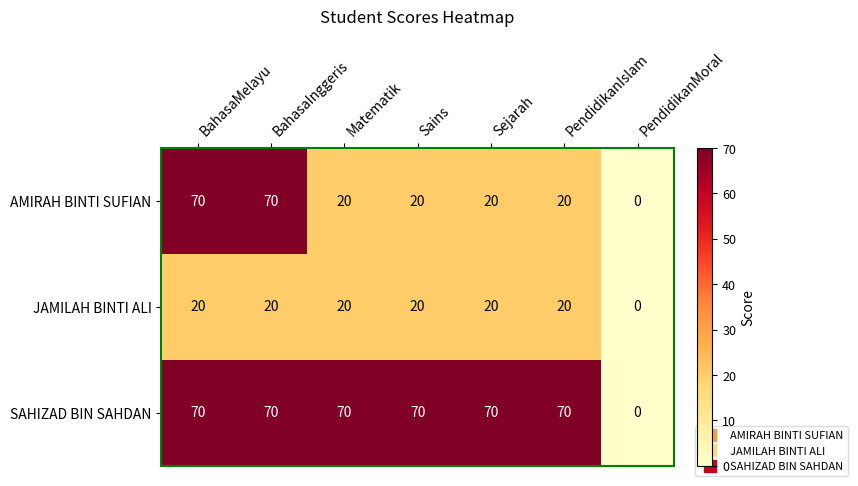

Between BahasaMelayu and Sains, which series saw the biggest shift?

AMIRAH BINTI SUFIAN